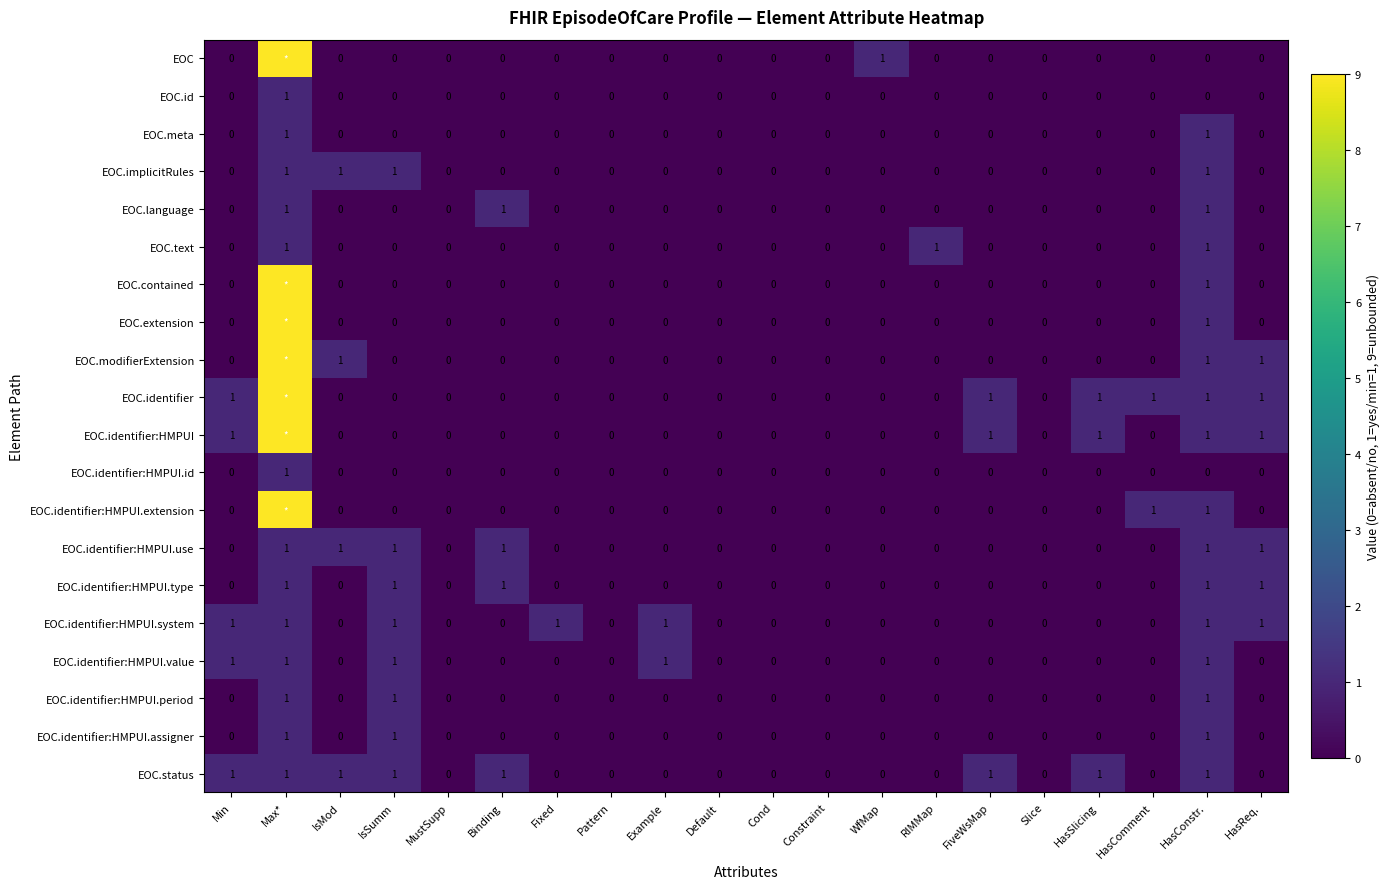

What is the difference between the highest and lowest values at WfMap?

1